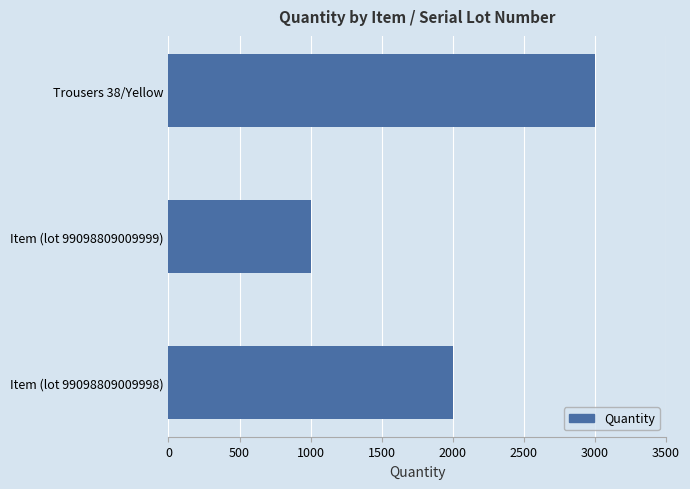

Are the bars horizontal?

Yes